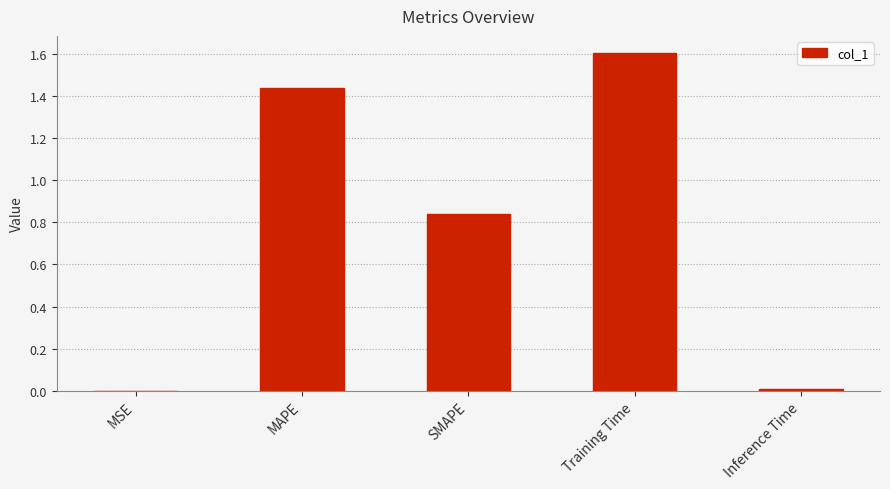

Which label corresponds to the largest value in the chart?

Training Time